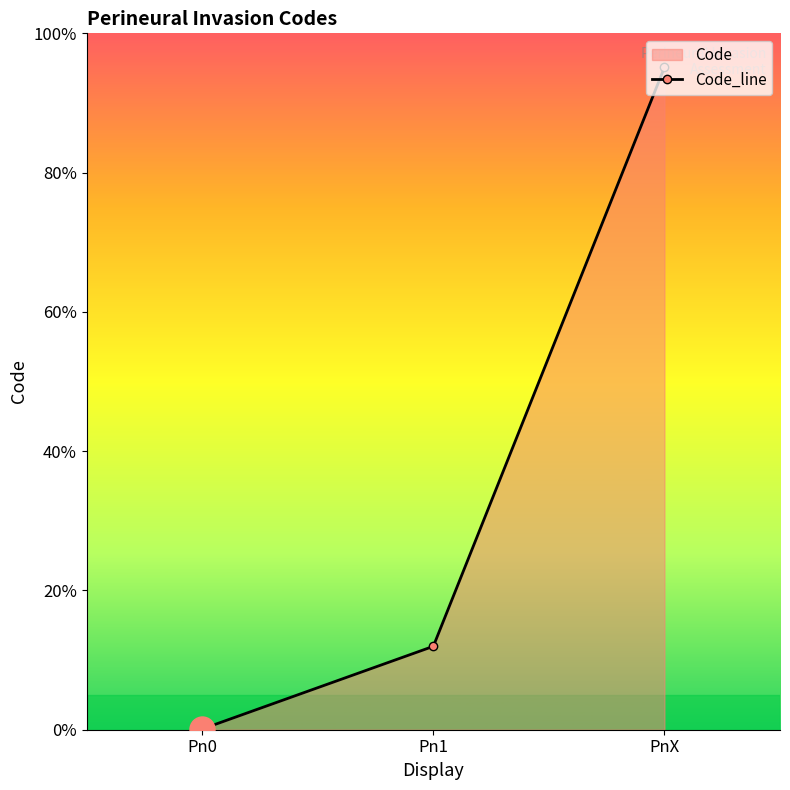

Does the chart have visible grid lines?

No